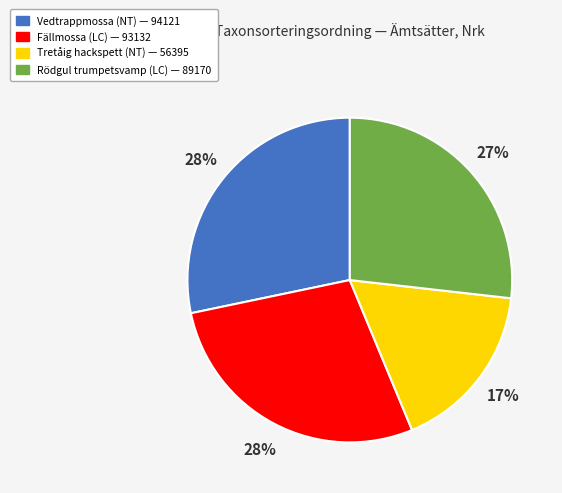

Is it true that Rödgul trumpetsvamp (LC) — 89170 is 35% of the pie?

False